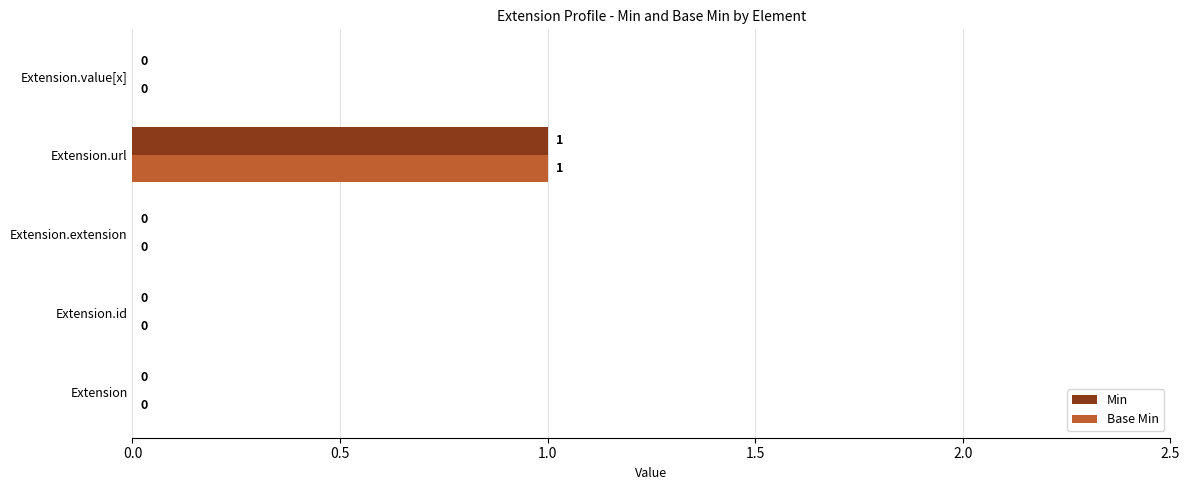

At which label does Base Min reach its peak?

Extension.url